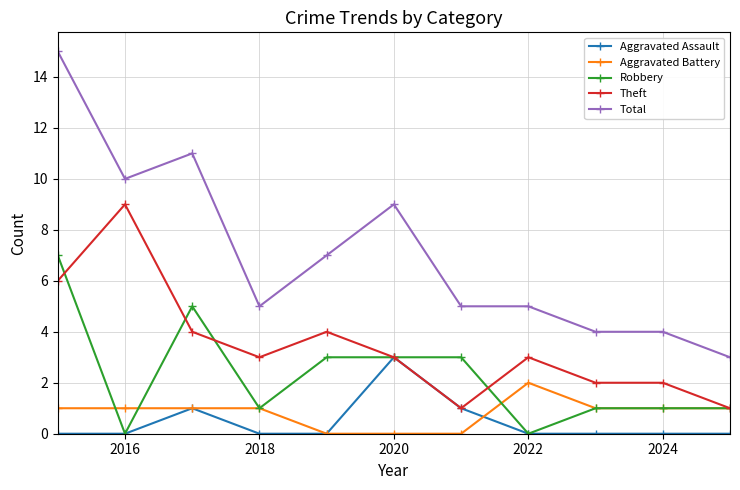

True or false: Aggravated Battery has more than 0 interior local peaks.

True